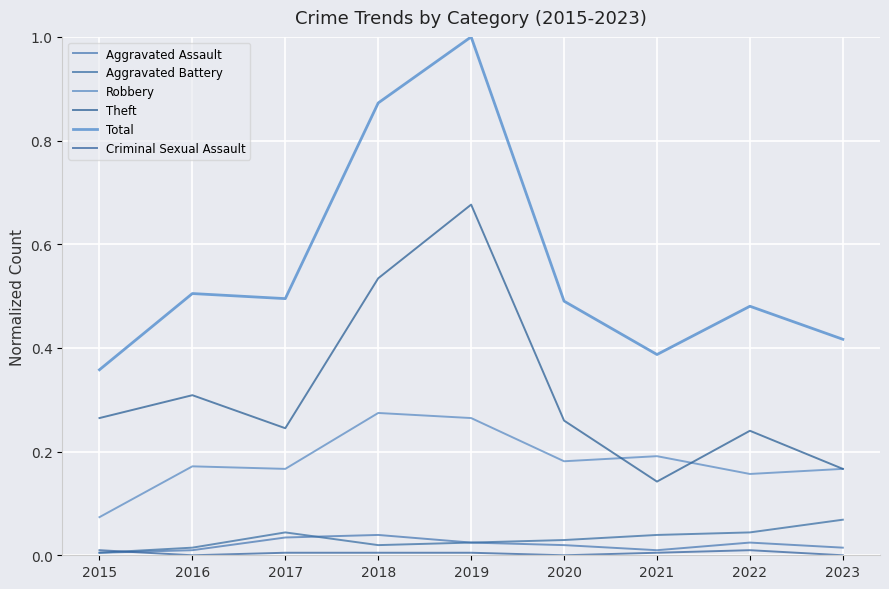

How many lines are shown in the chart?

6